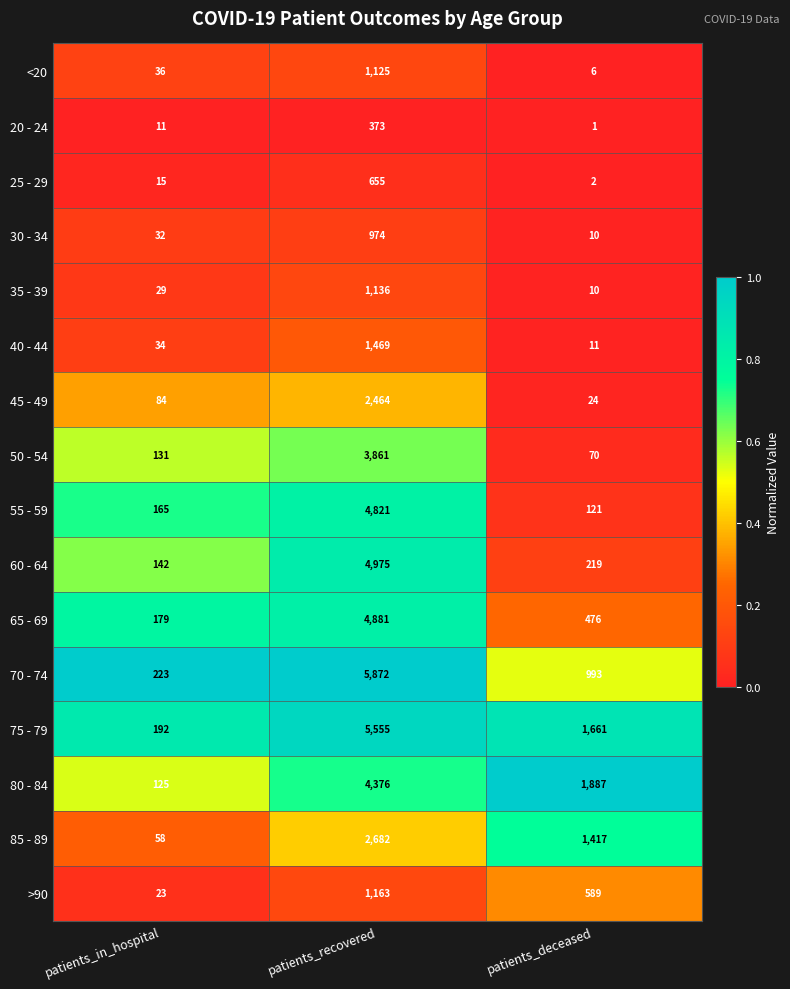

Between patients_in_hospital and patients_recovered, which series saw the biggest shift?

70 - 74